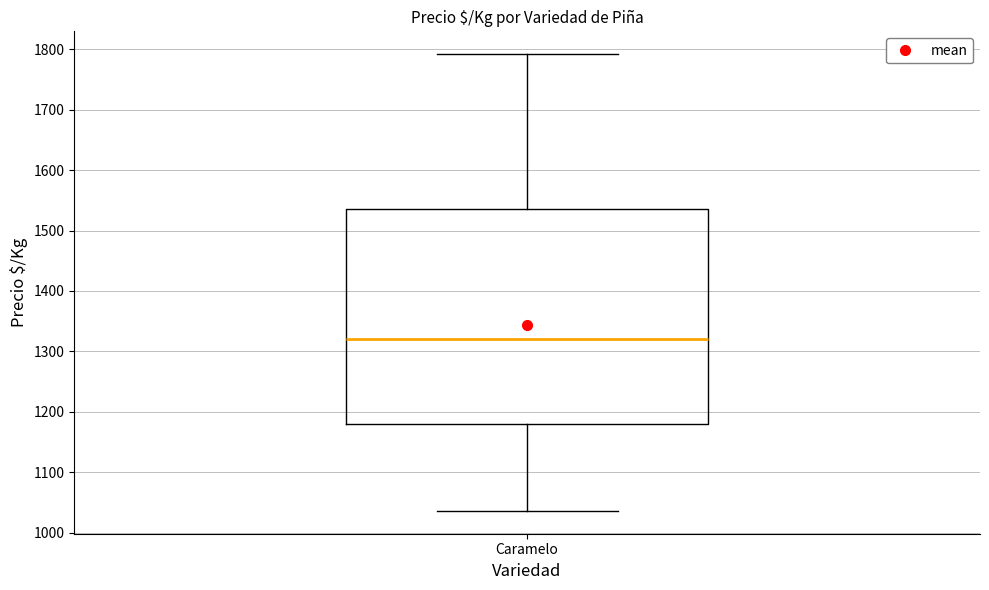

Where does the median line of the box for Caramelo sit on the y-axis? The values are not printed on the chart, so give them approximately, as read against the axis.

1320